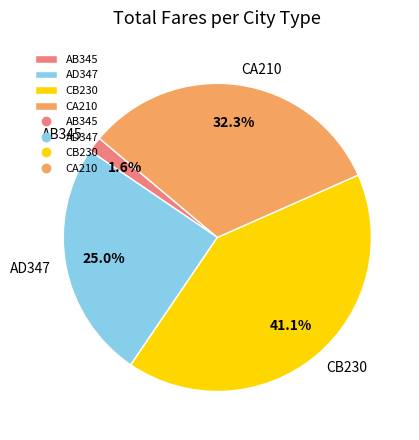

Is it true that CB230 is 41% of the pie?

True